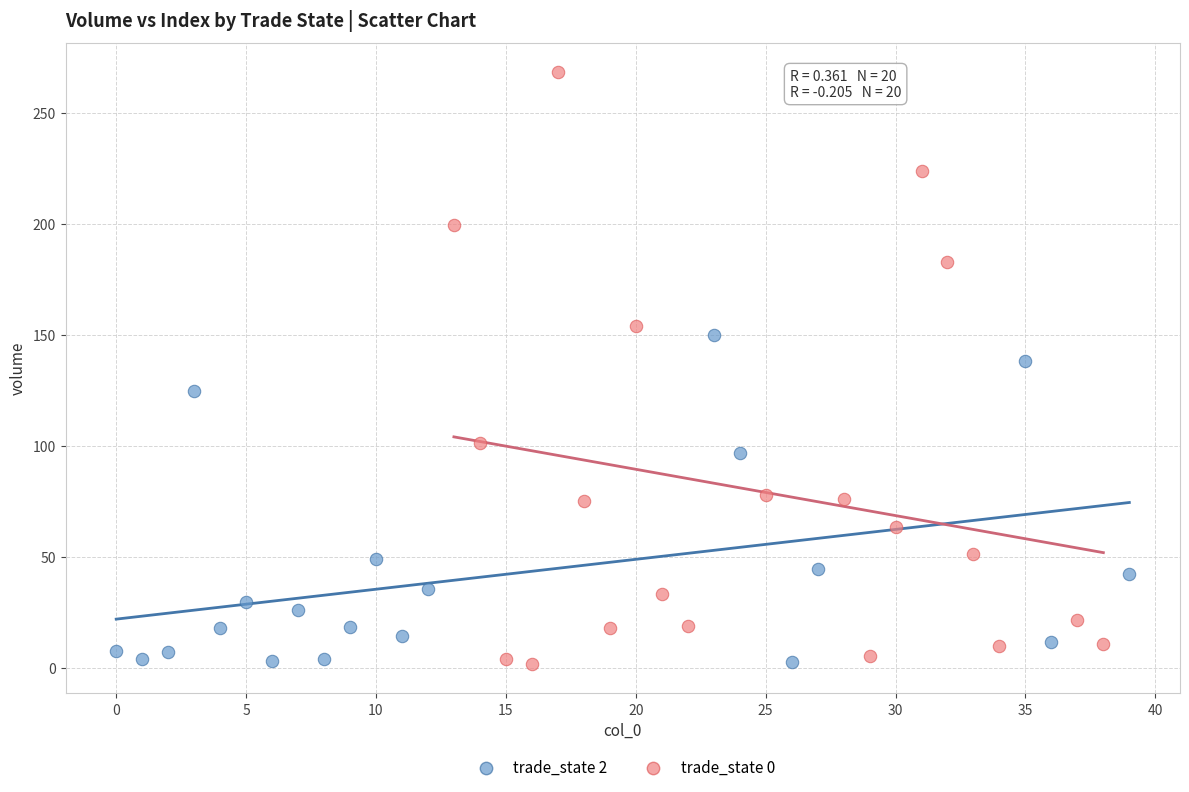

Which series reaches the maximum Y coordinate?

trade_state 0